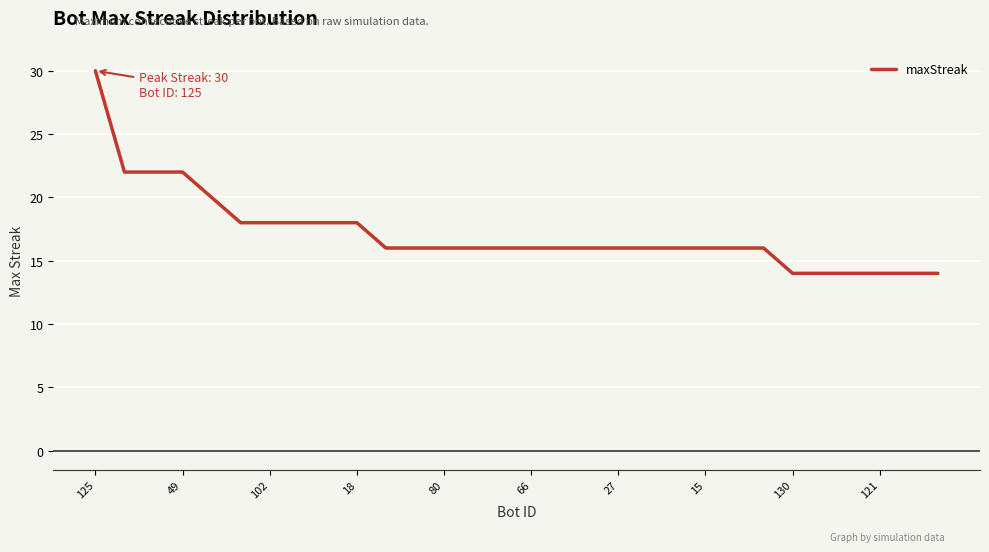

What is the greatest value displayed?

30